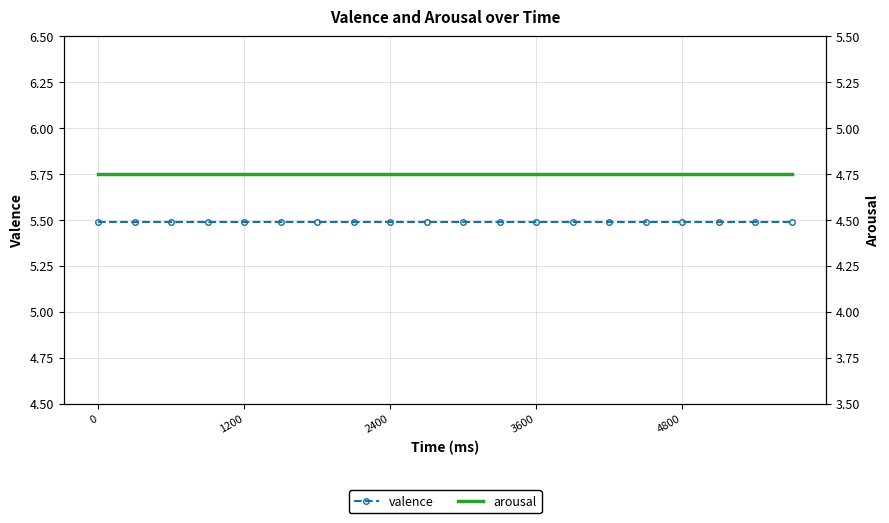

What is the maximum value shown in the chart?

5.5